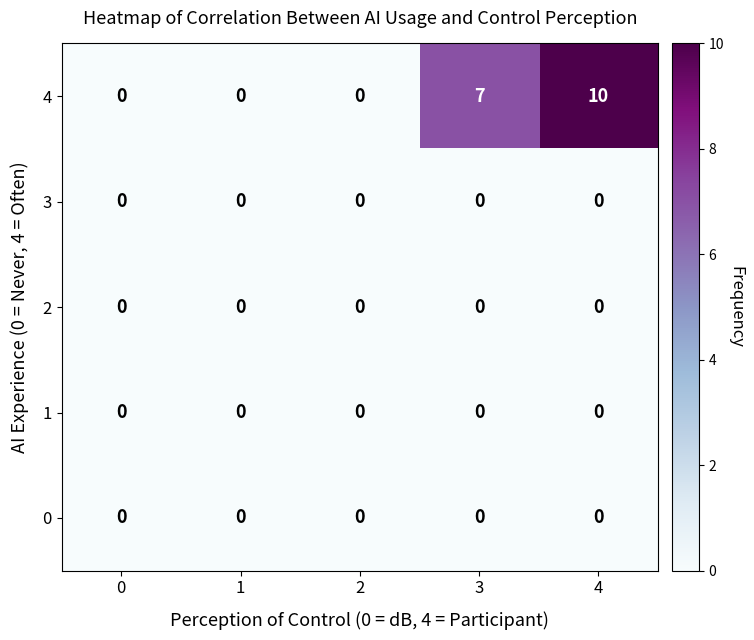

Reading right to left, transcribe all the data shown in this chart.

4: 10	7	0	0	0
3: 0	0	0	0	0
2: 0	0	0	0	0
1: 0	0	0	0	0
0: 0	0	0	0	0